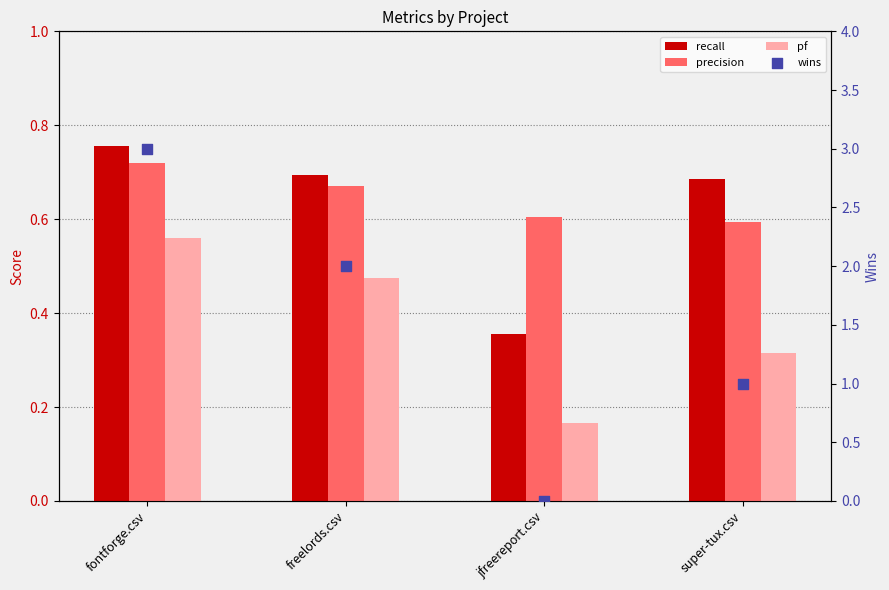

Which series reaches the minimum Y coordinate?

wins